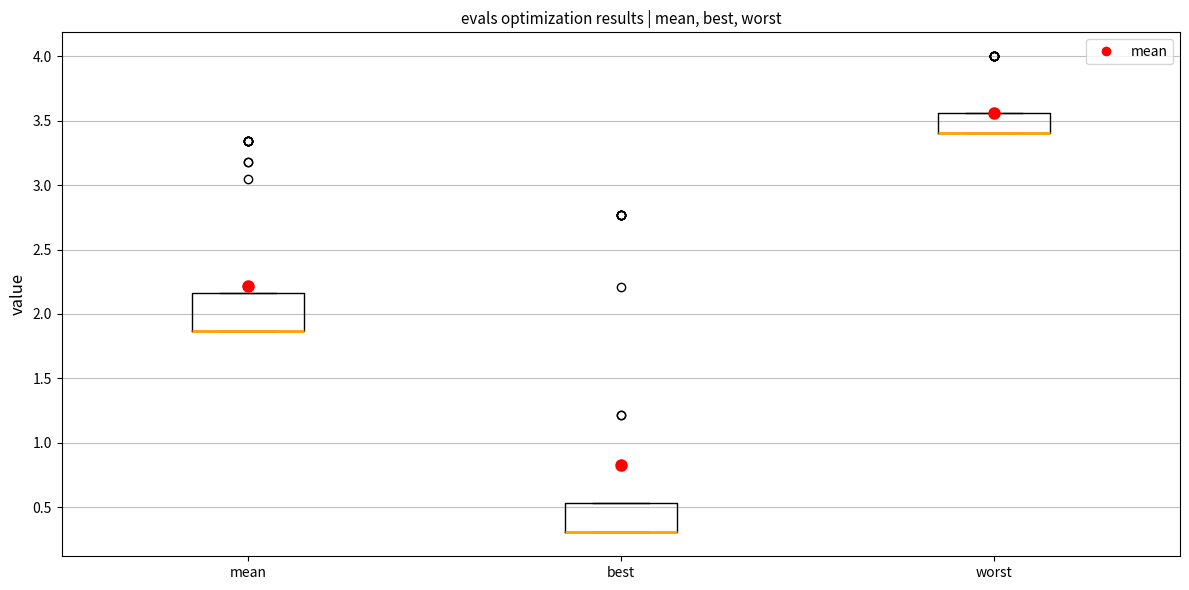

Where is the upper edge of the box for mean on the y-axis? The values are not printed on the chart, so give them approximately, as read against the axis.

2.15